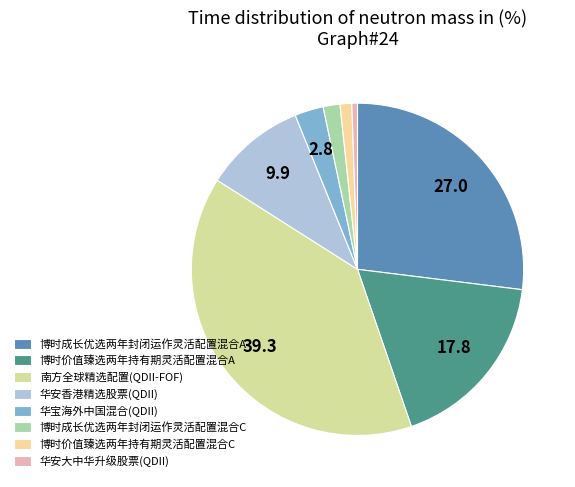

How many segments does this pie chart have?

8